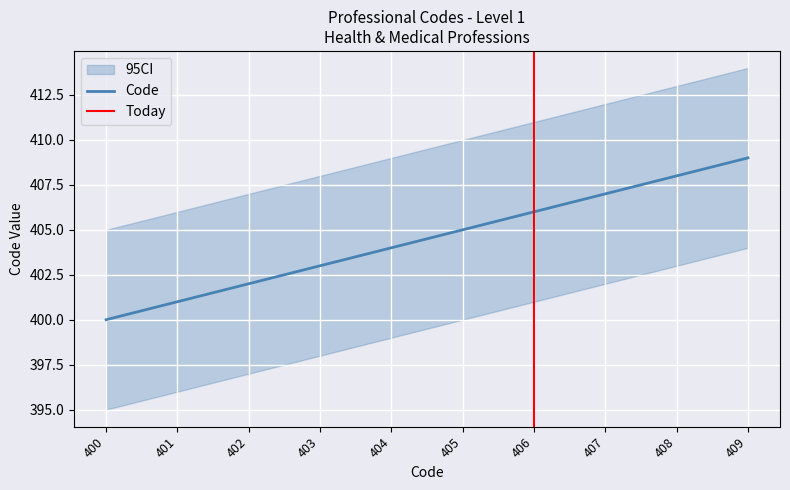

True or false: there are more than 2 points higher than both neighbors.

False